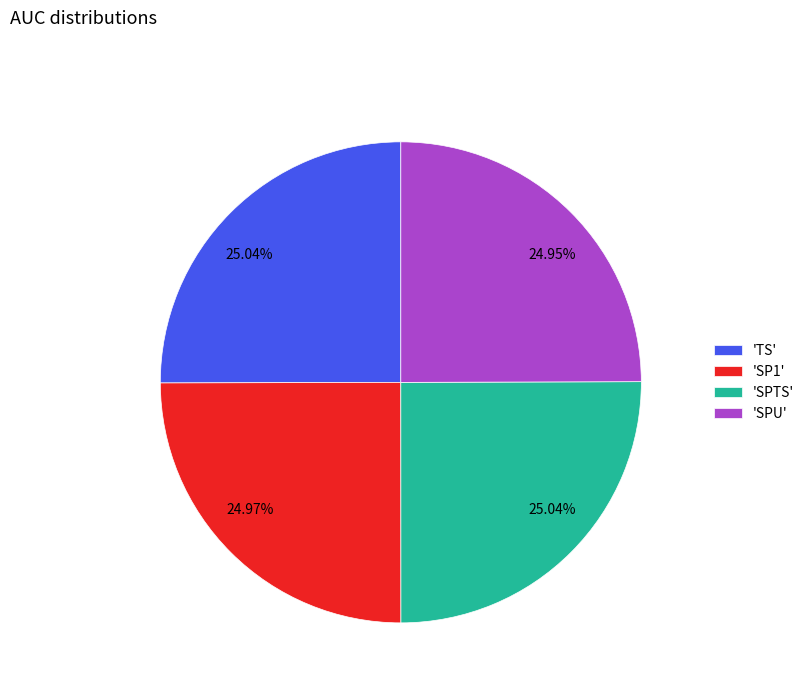

Does any single category account for the majority?

No